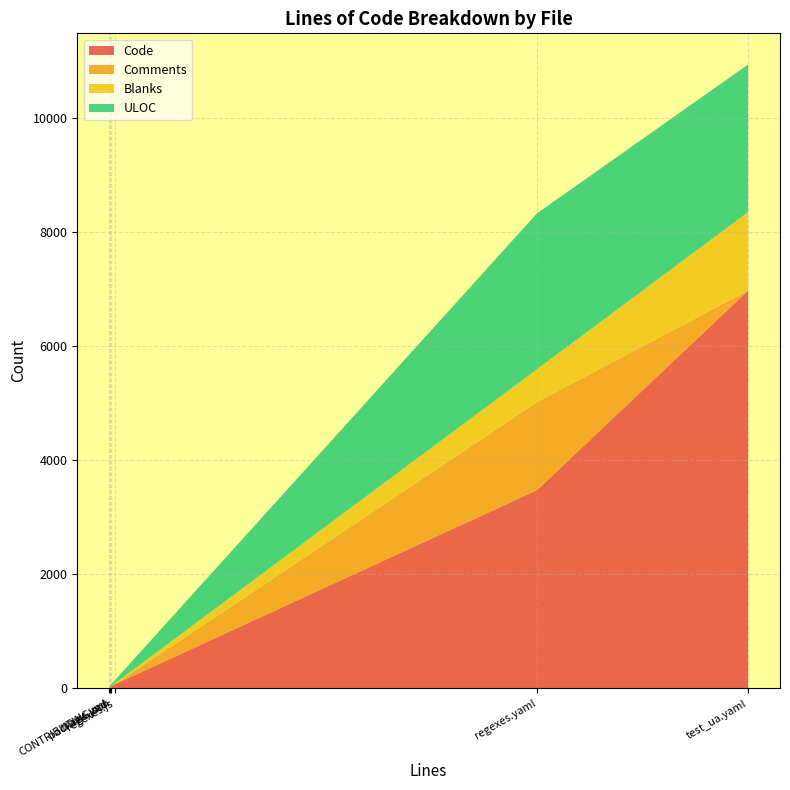

Reading right to left, what are all the values shown in this chart?

Code: .travis.yml=10	CONTRIBUTING.md=15	package.json=41	regexes.js=74	regexes.yaml=3473	test_ua.yaml=6968
Comments: .travis.yml=0	CONTRIBUTING.md=0	package.json=0	regexes.js=0	regexes.yaml=1542	test_ua.yaml=0
Blanks: .travis.yml=3	CONTRIBUTING.md=4	package.json=0	regexes.js=15	regexes.yaml=575	test_ua.yaml=1374
ULOC: .travis.yml=11	CONTRIBUTING.md=16	package.json=36	regexes.js=58	regexes.yaml=2731	test_ua.yaml=2586